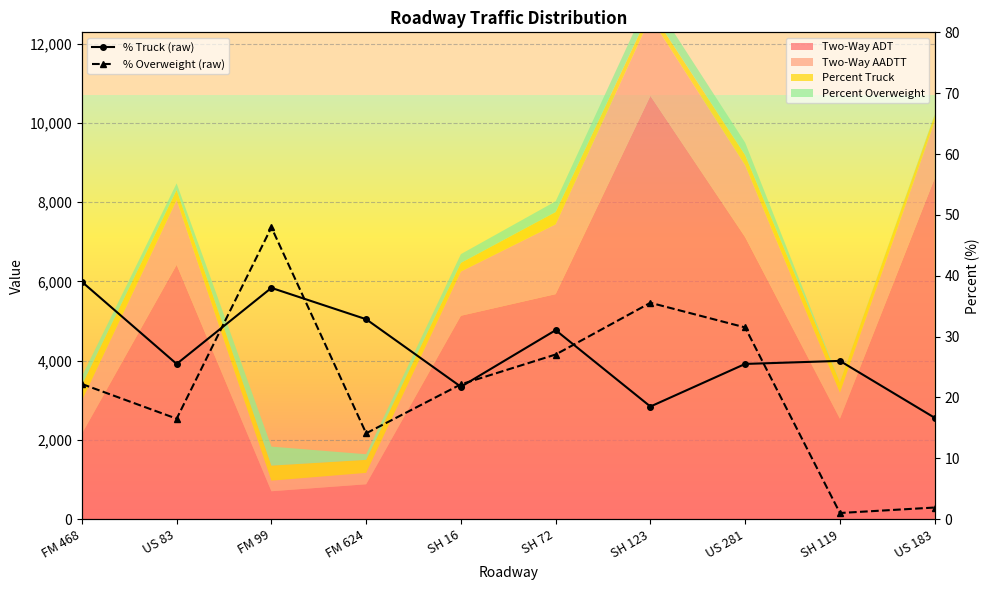

What is the difference between the % Truck (raw) values at SH 72 and FM 99?

6.9